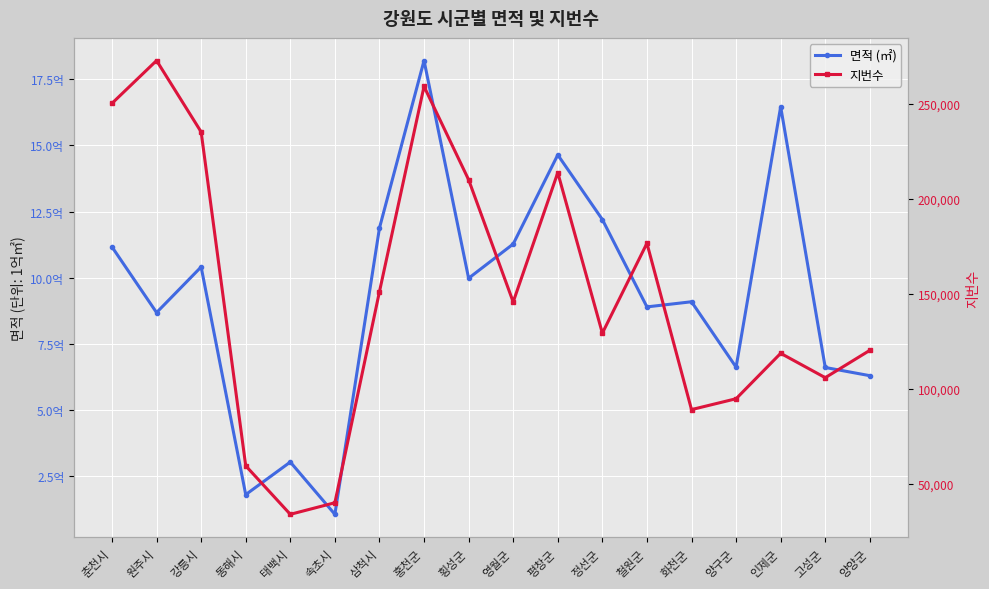

How many series are shown in this chart?

2